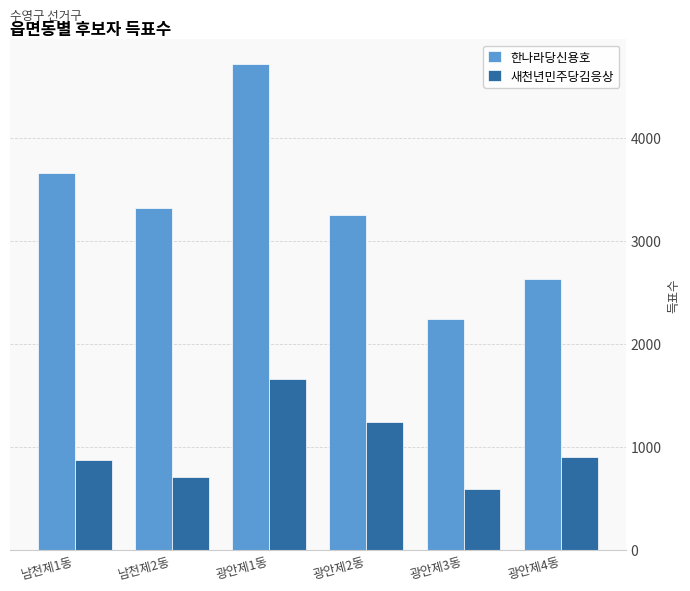

How many bars are there in total?

12